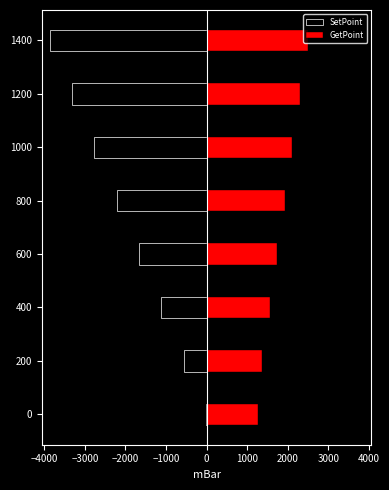

What is the value of the SetPoint bar at the 6th from the left?

-2770